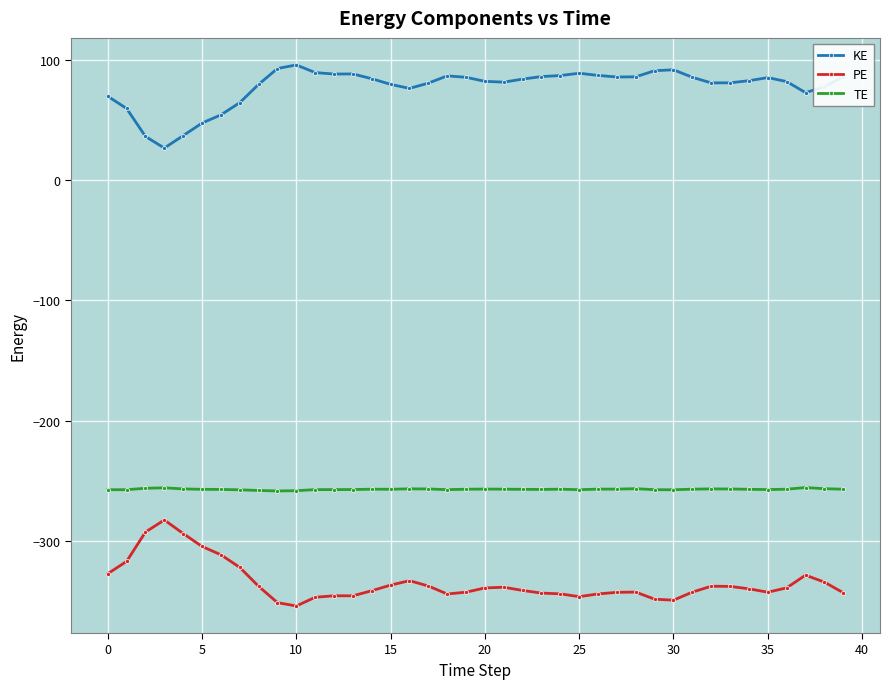

What is the value of the KE point at the 7th from the left?

54.4